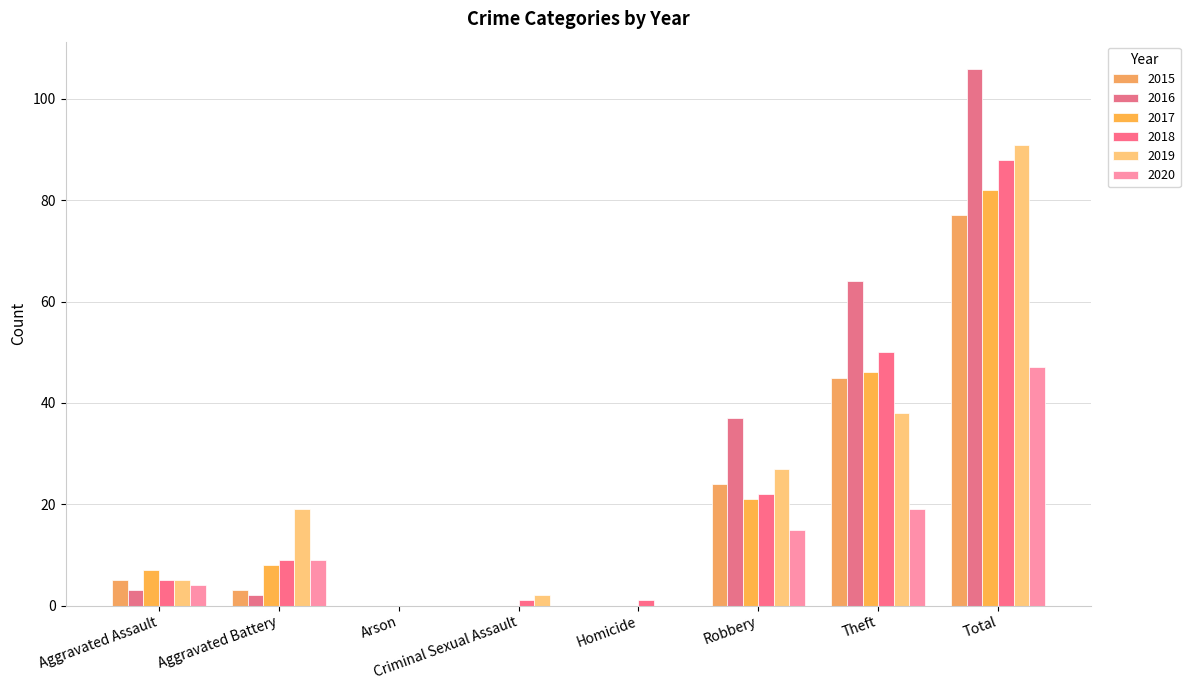

What is the difference between the 2017 values at Robbery and Aggravated Battery?

13